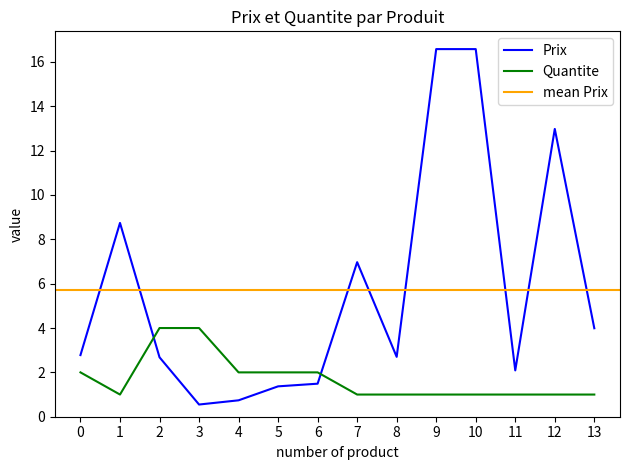

What is the lowest value of the Prix series?

0.6